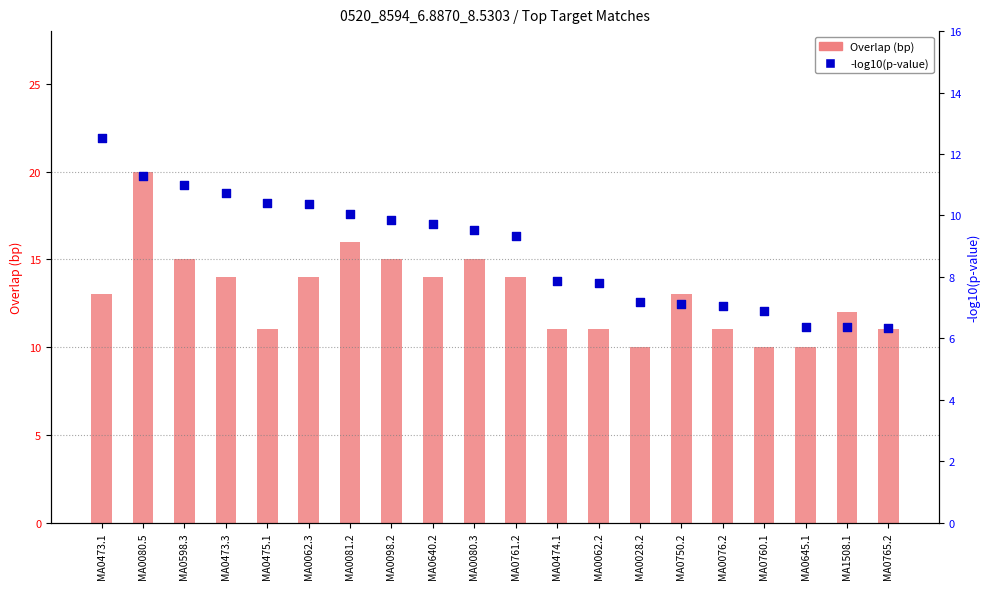

Which series has the widest spread of Y values?

Overlap (bp)